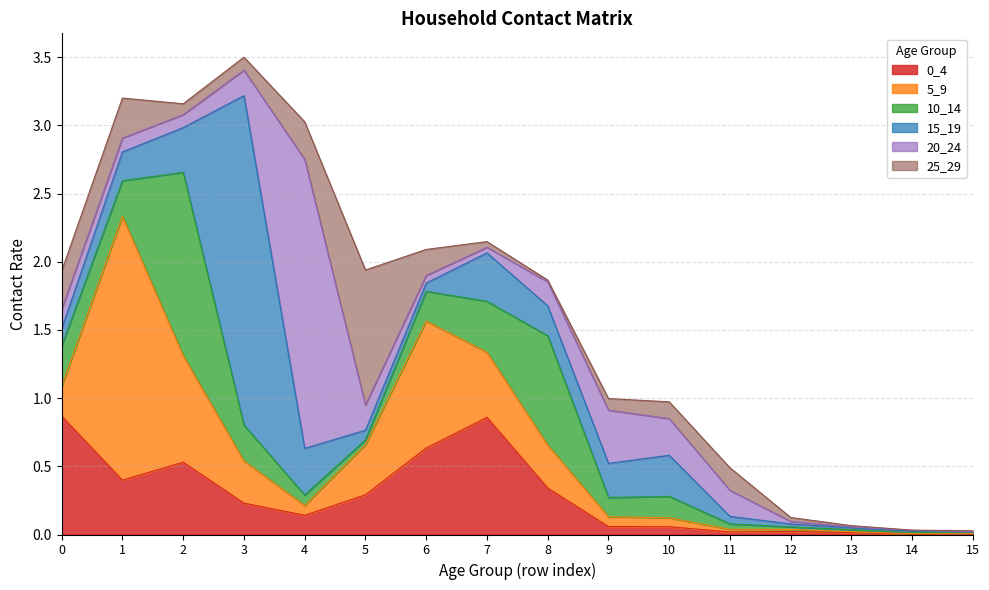

How many times do 25_29 and 0_4 cross each other?

5